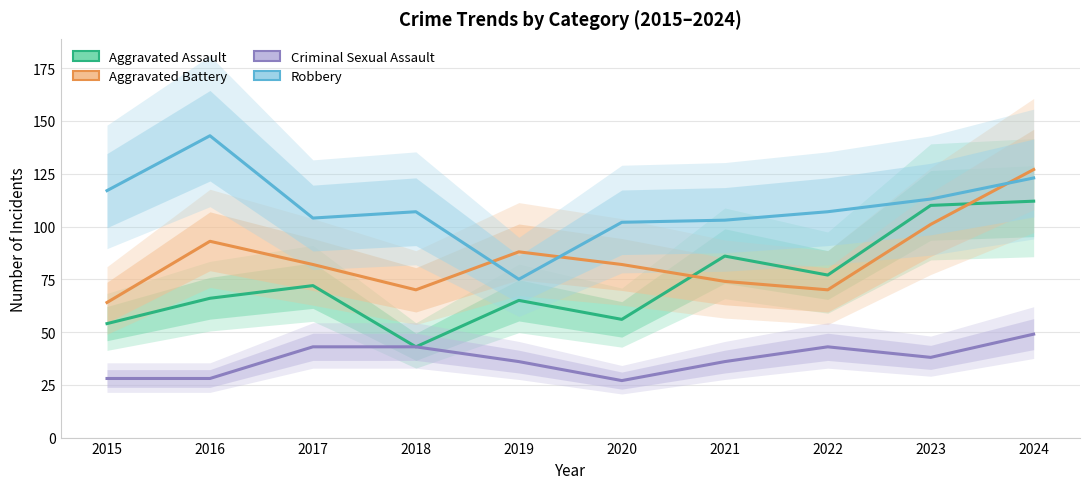

Is it true that Aggravated Assault equals 55 at 2021?

False